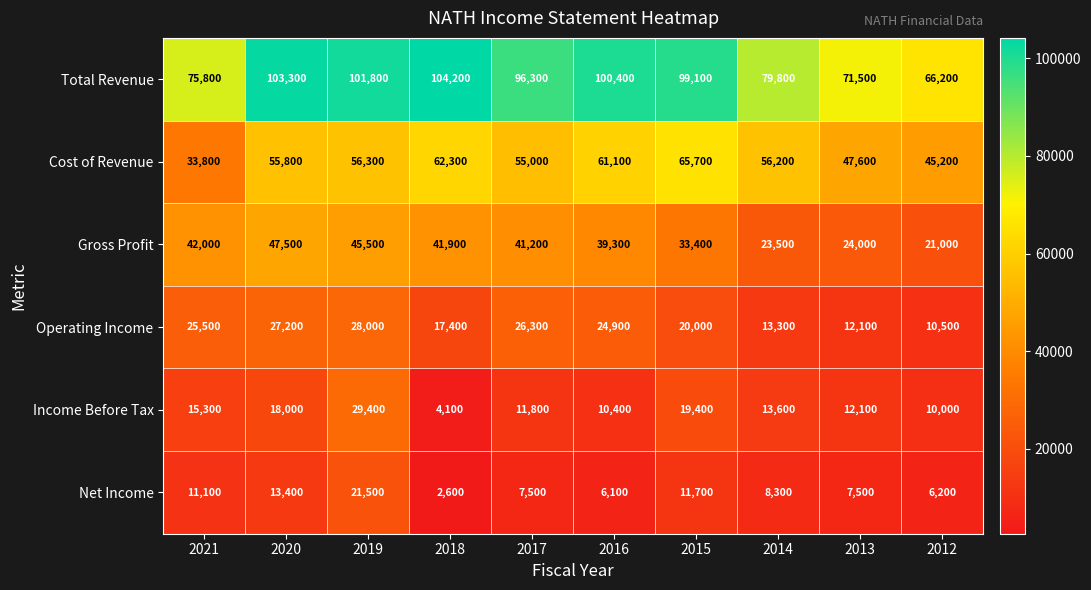

Which label corresponds to the smallest value in the chart?

2018